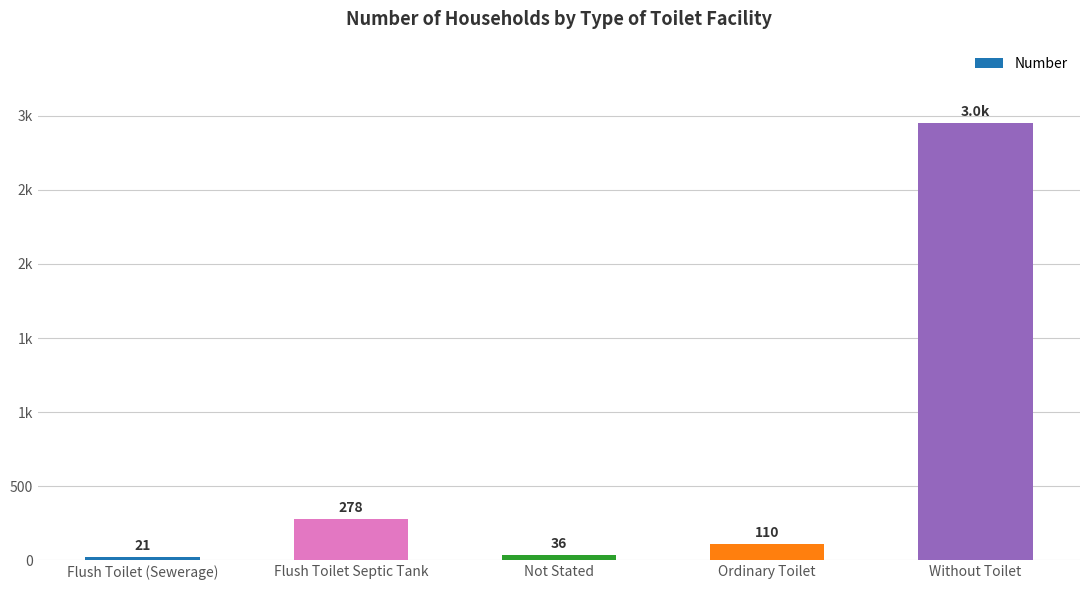

What is the label of the 5th bar from the right?

Flush Toilet (Sewerage)